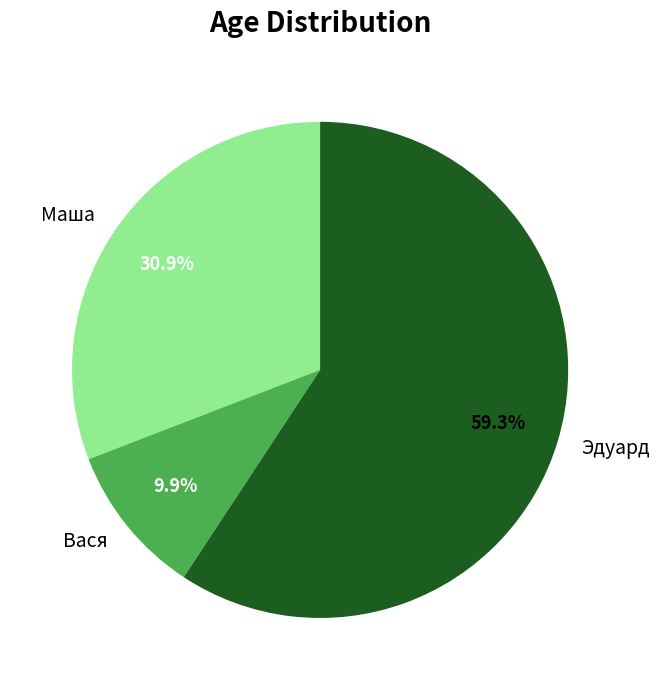

Which has a higher value, Маша or Вася?

Маша